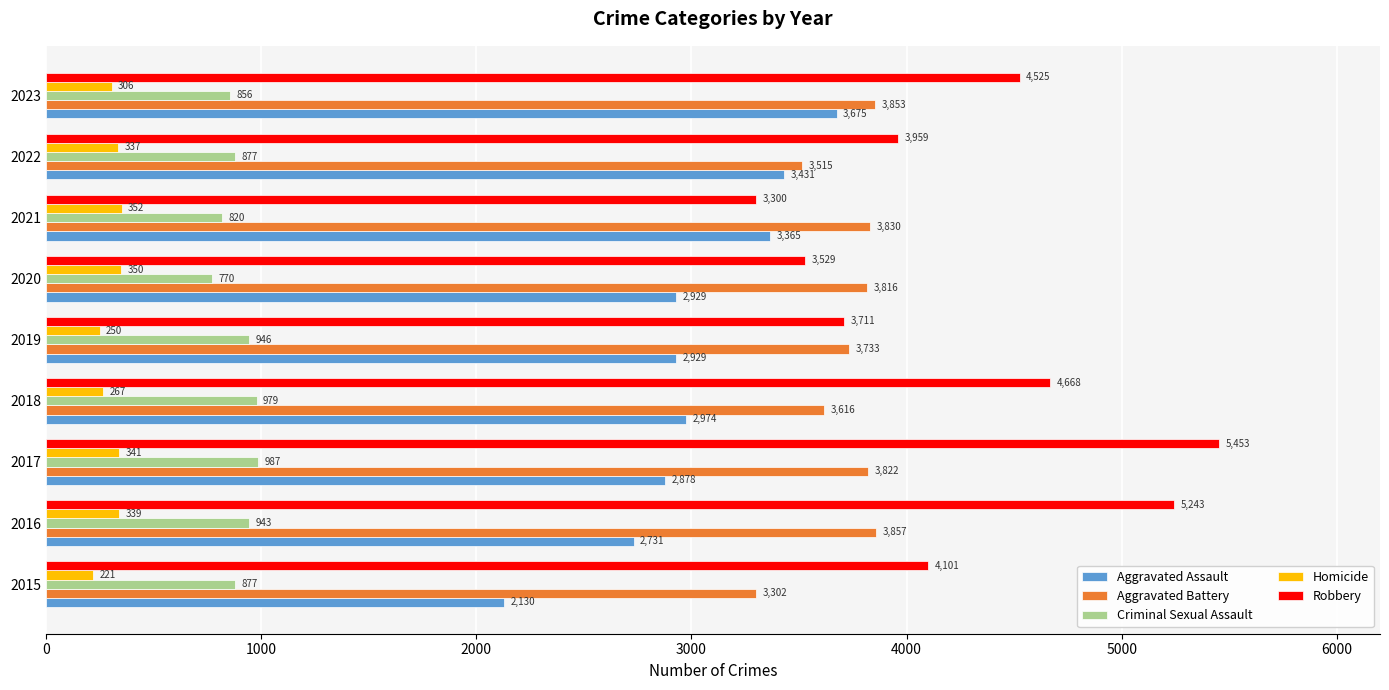

Where is Homicide nearest to the value 286?

2018